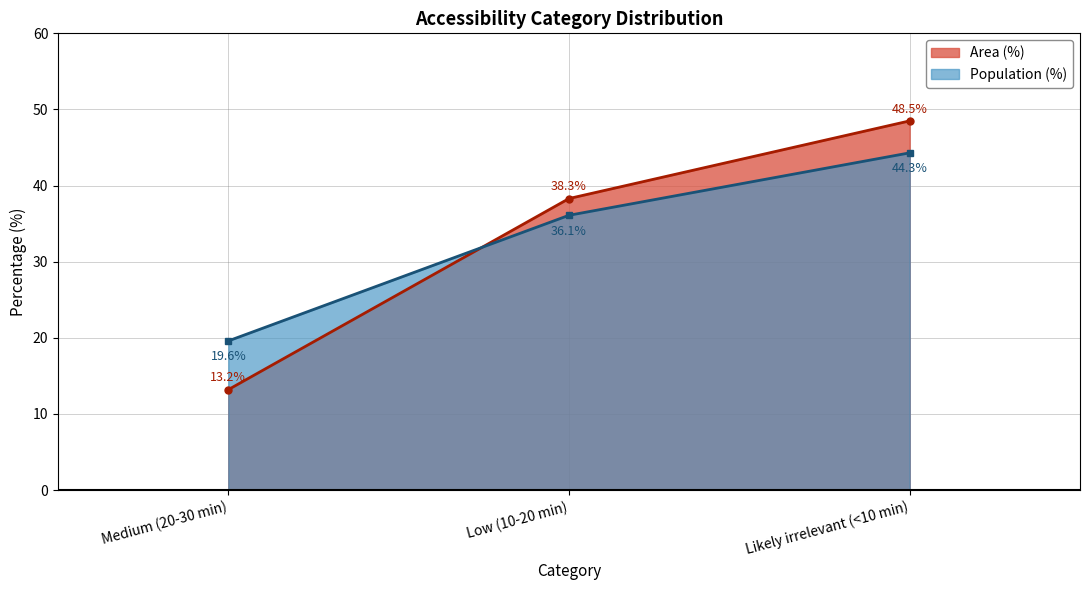

What is the label of the 3rd point from the right?

Medium (20-30 min)